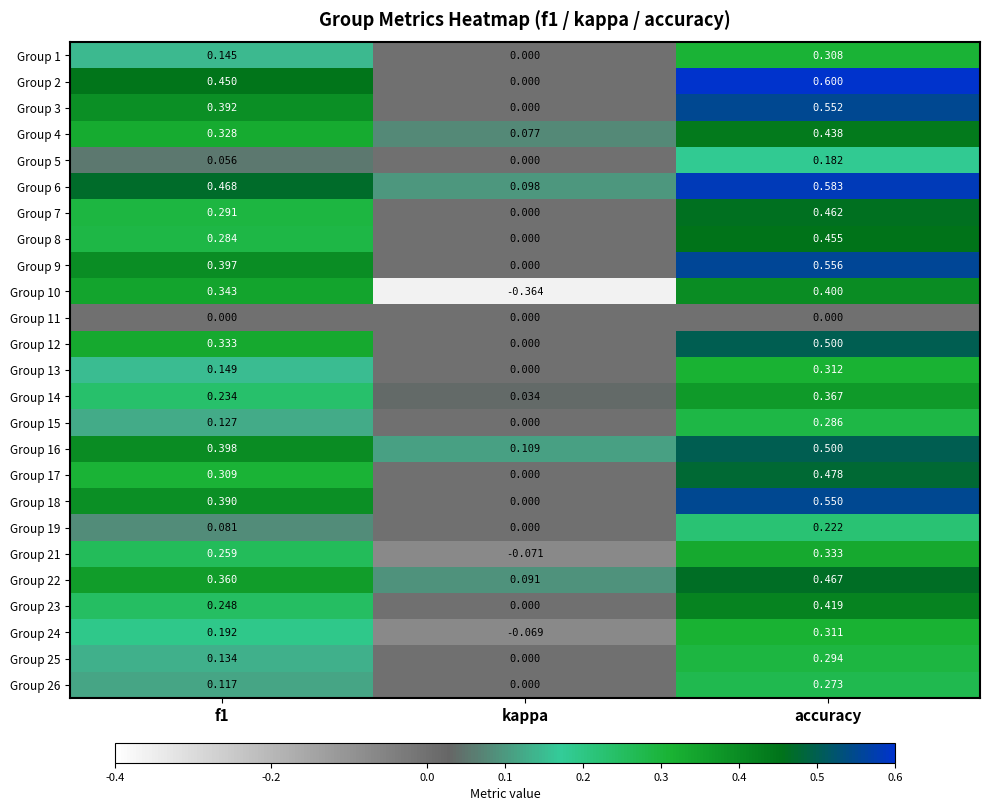

Where is Group 22 nearest to the value 0?

kappa